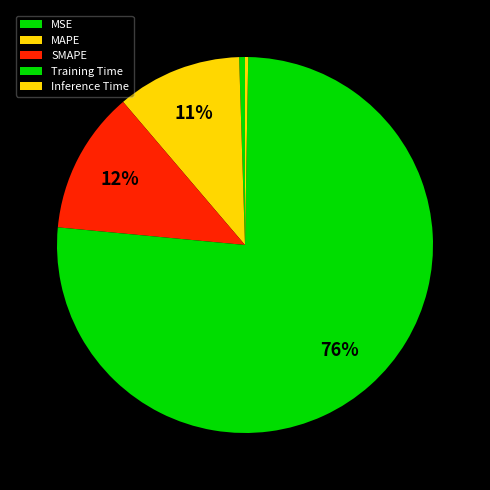

Which category has the smallest portion of the pie?

Inference Time